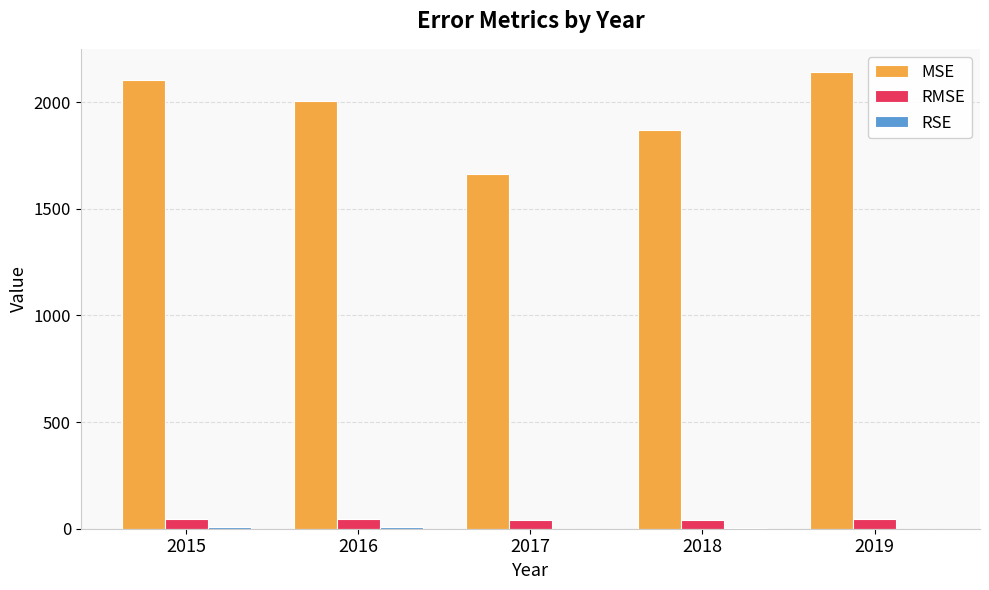

Which series has the largest total across all categories?

MSE